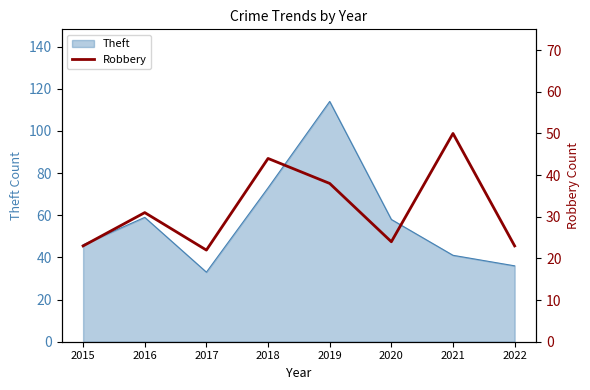

Is it true that the value at 2022 is 5?

False